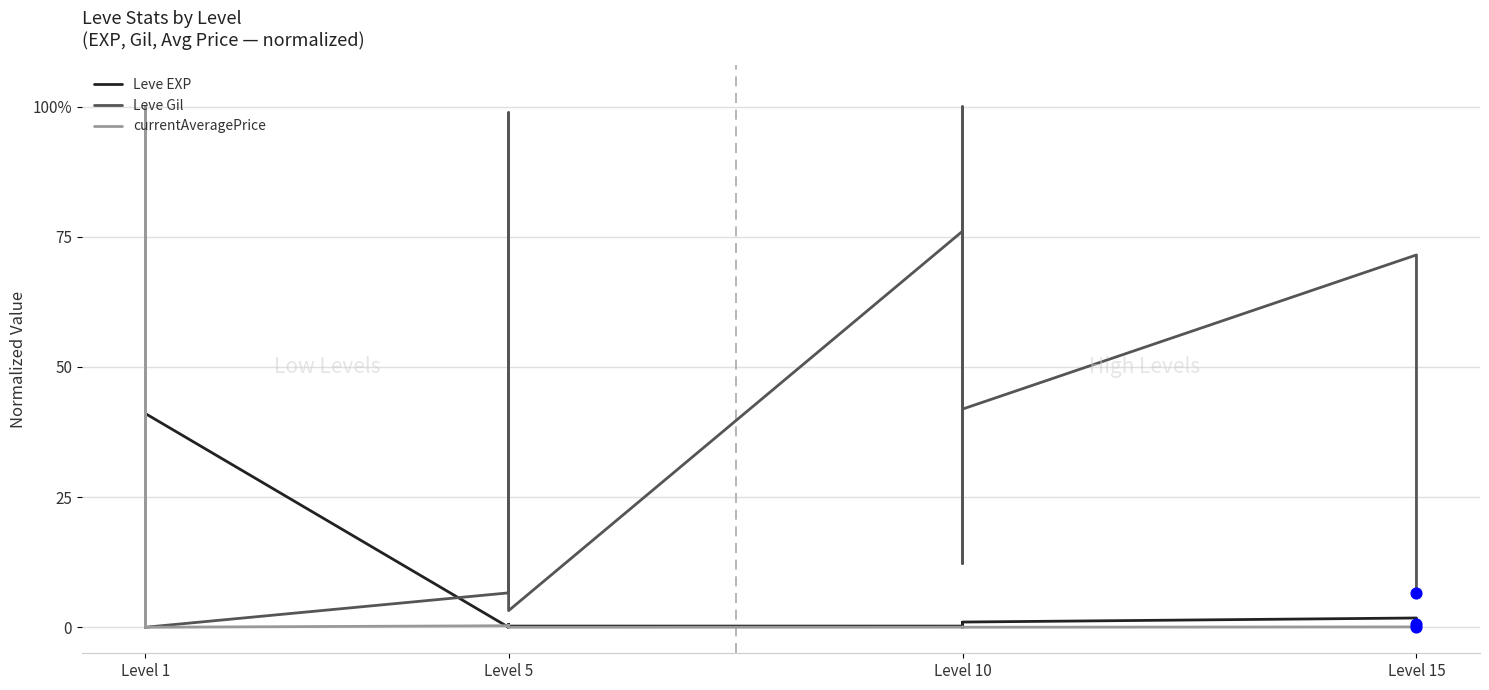

Which series has the largest Y range (max minus min)?

Leve EXP